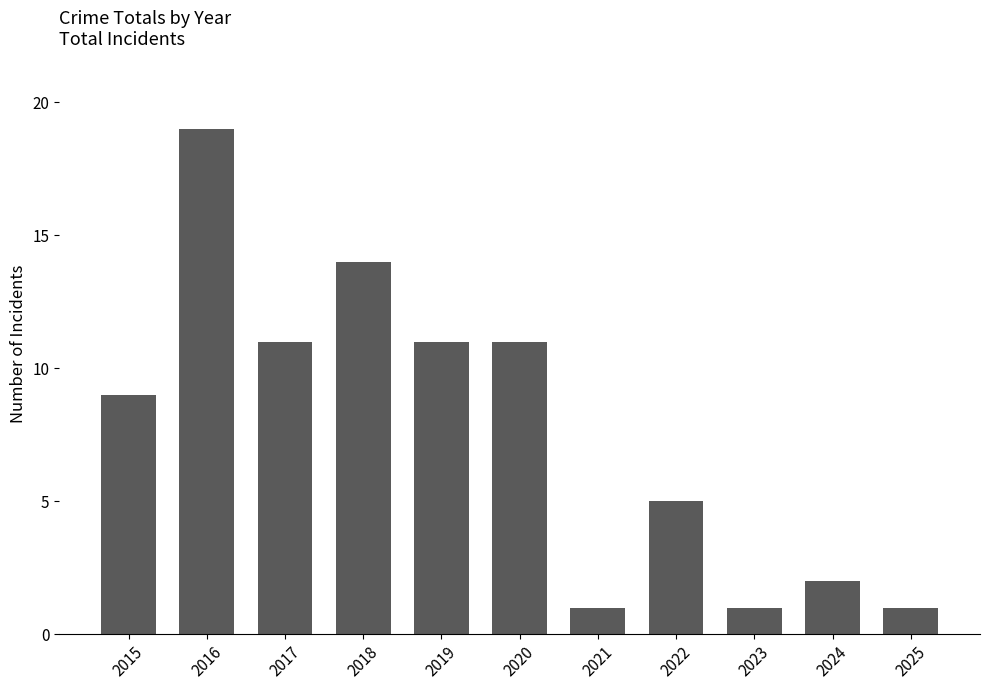

The chart shows a value of 13 at 2015. True or false?

False